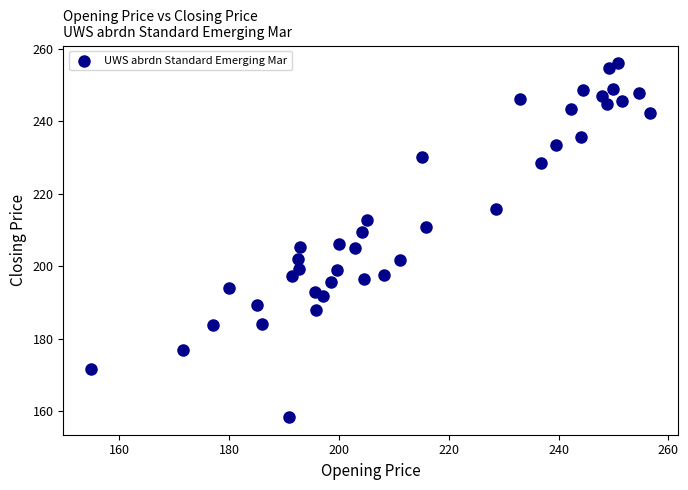

What is the range of Y values (max minus min)?

97.5